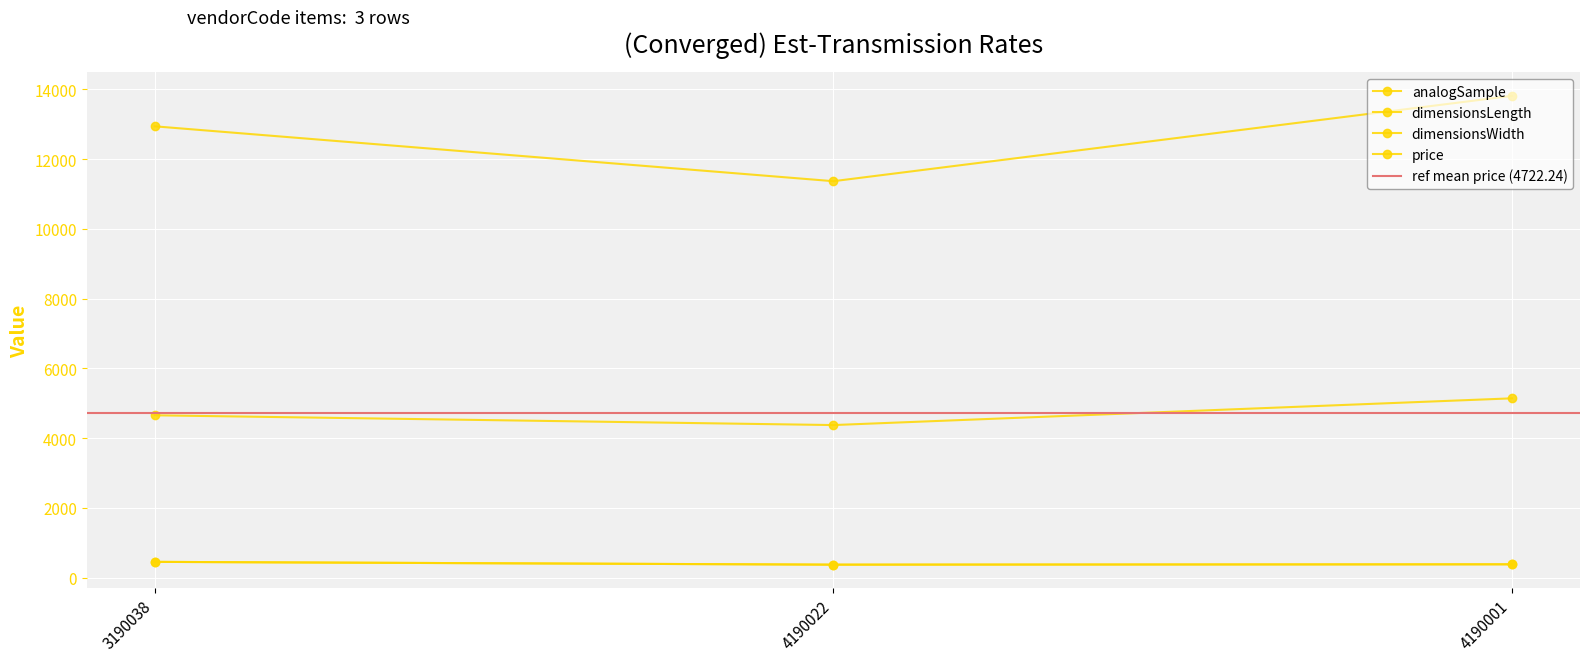

Between 3190038 and 4190001, which series saw the biggest shift?

analogSample